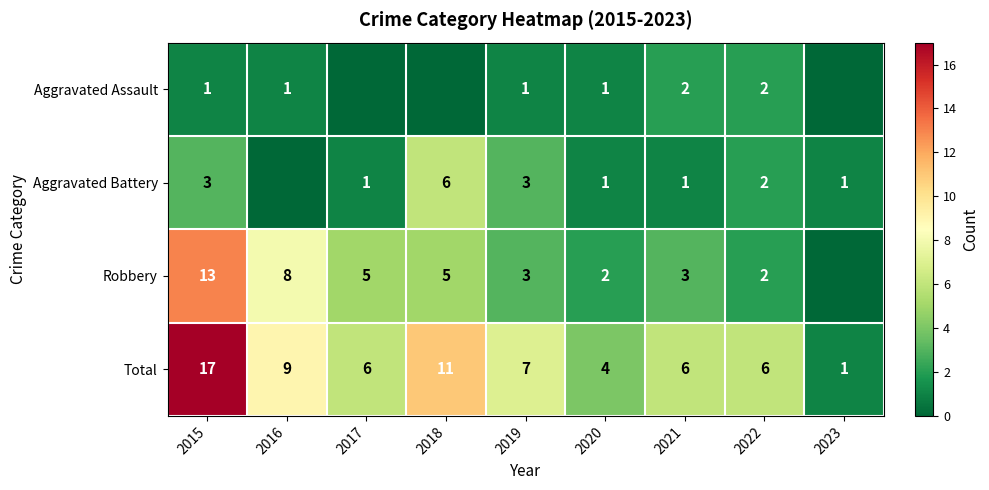

What is the spread (max minus min) of values at 2019?

6